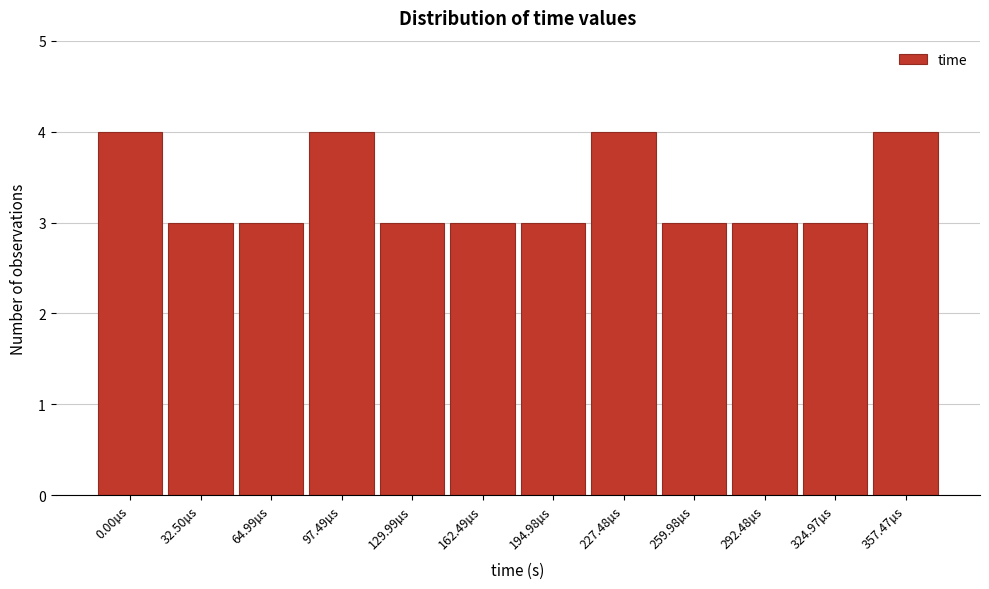

Reading left to right, transcribe all the data shown in this chart.

4	3	3	4	3	3	3	4	3	3	3	4